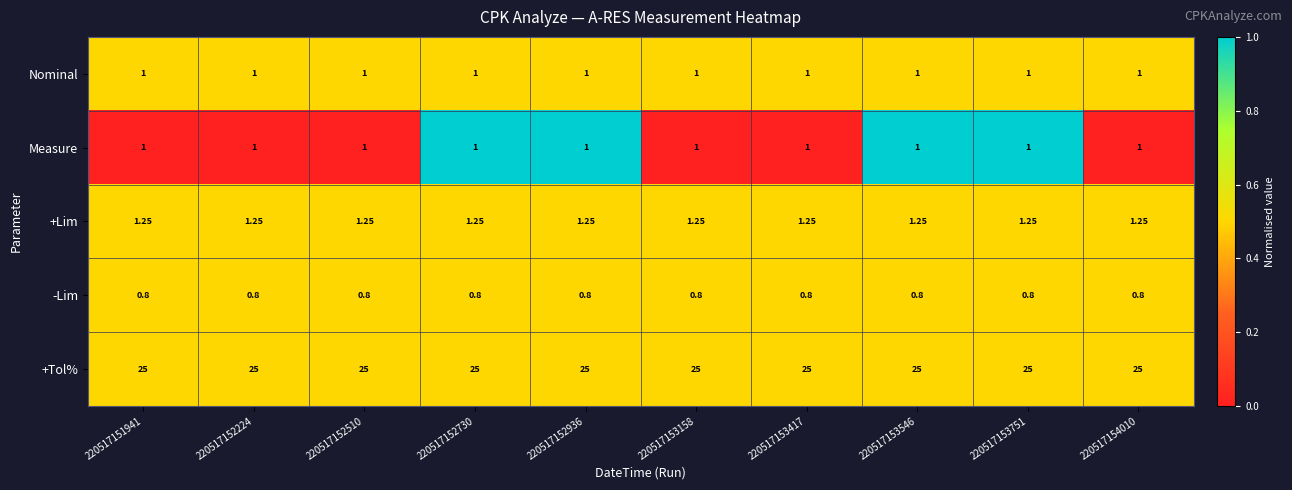

Count the number of categories in the chart.

10